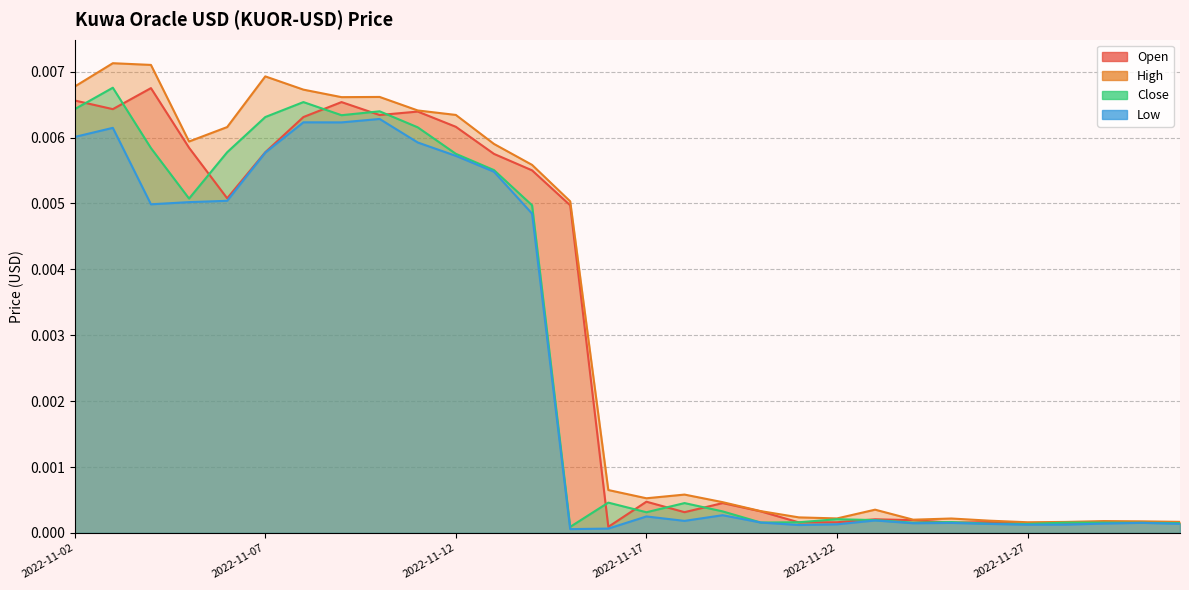

What position from the left is 2022-11-14?

13